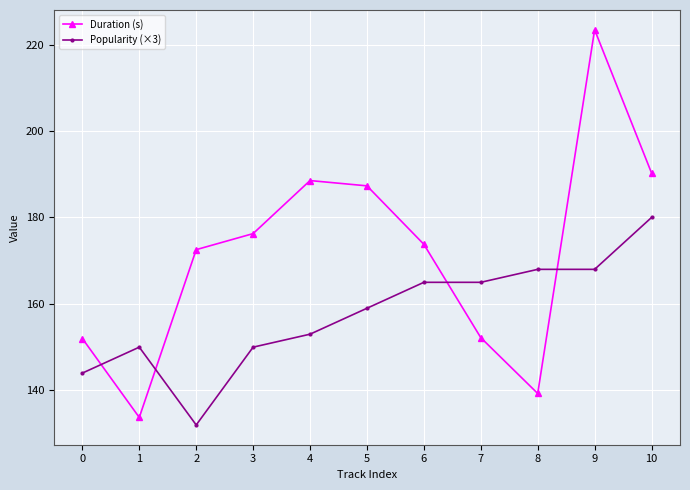

What is the value of the Duration (s) point at the 7th from the left?

173.8